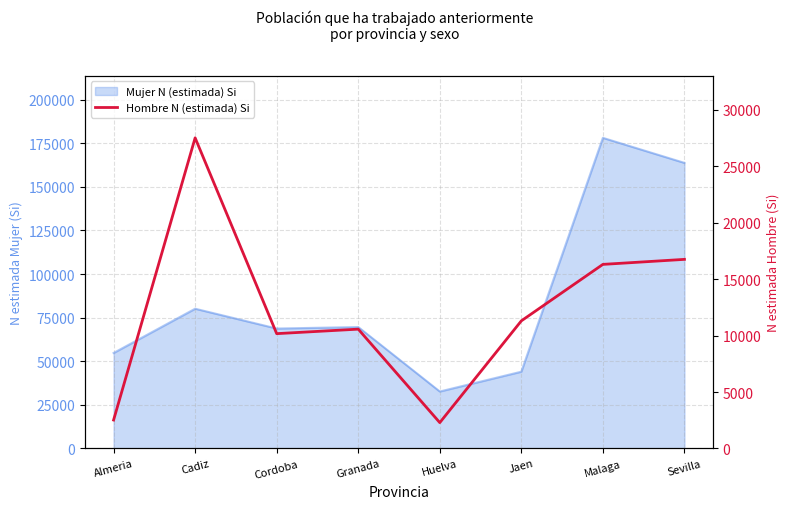

How many values exceed 11299?

3